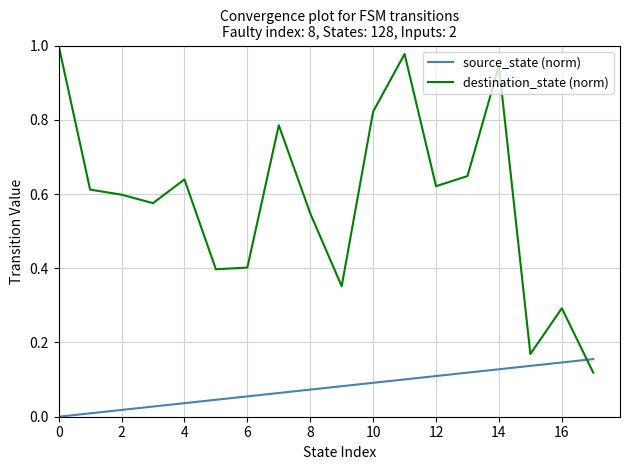

Which series has the widest spread of values?

destination_state (norm)